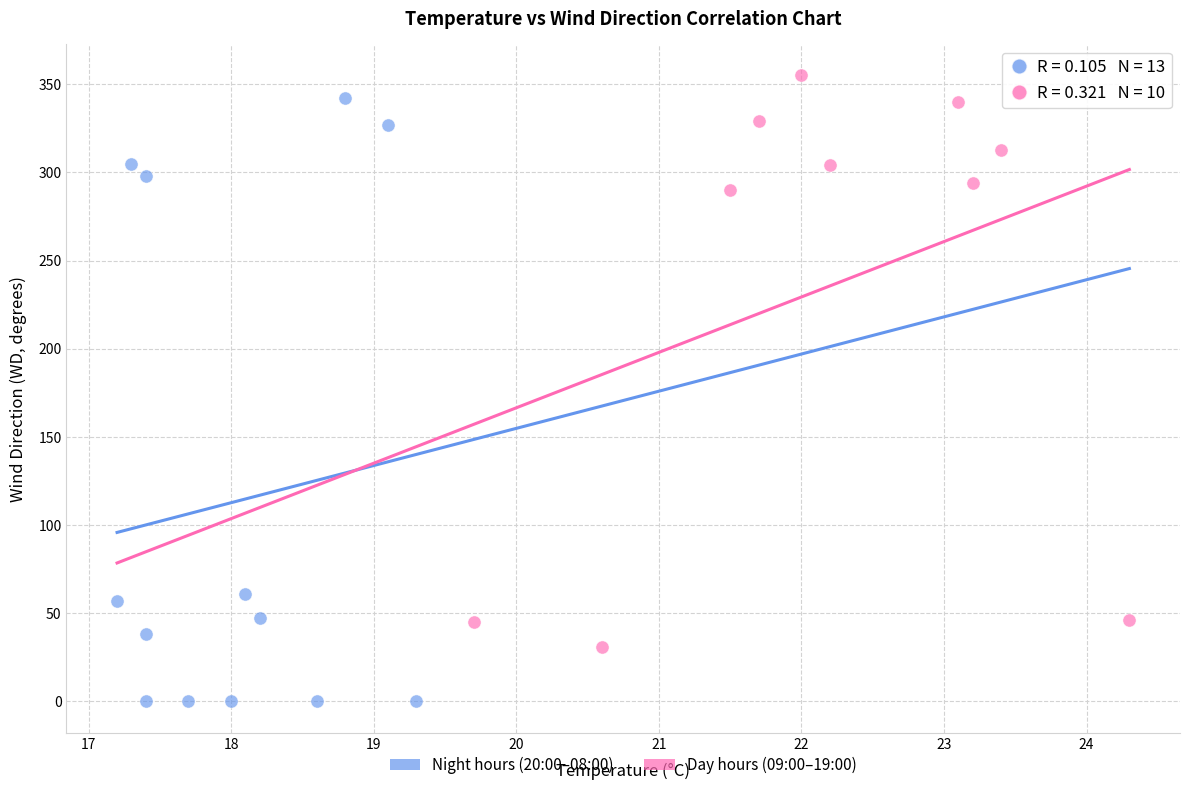

What are all the series names shown in the legend?

Night hours (20:00–08:00), Day hours (09:00–19:00)